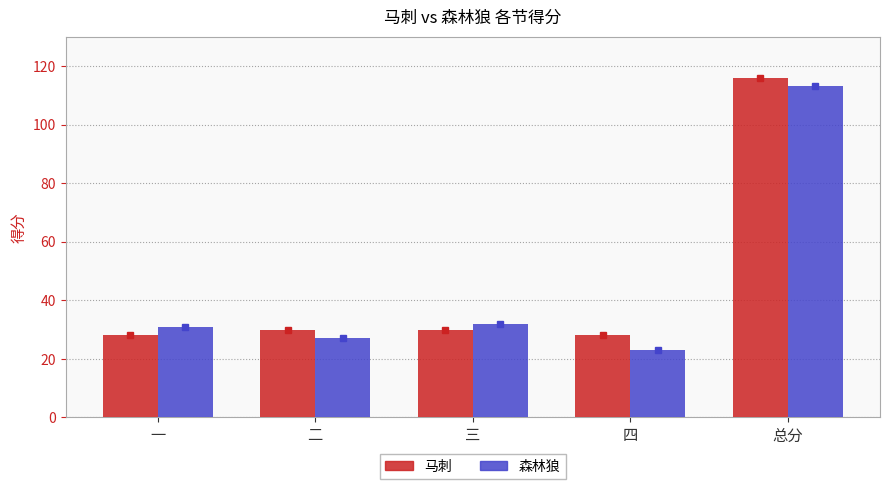

How many values in the 森林狼 series are below 31?

2